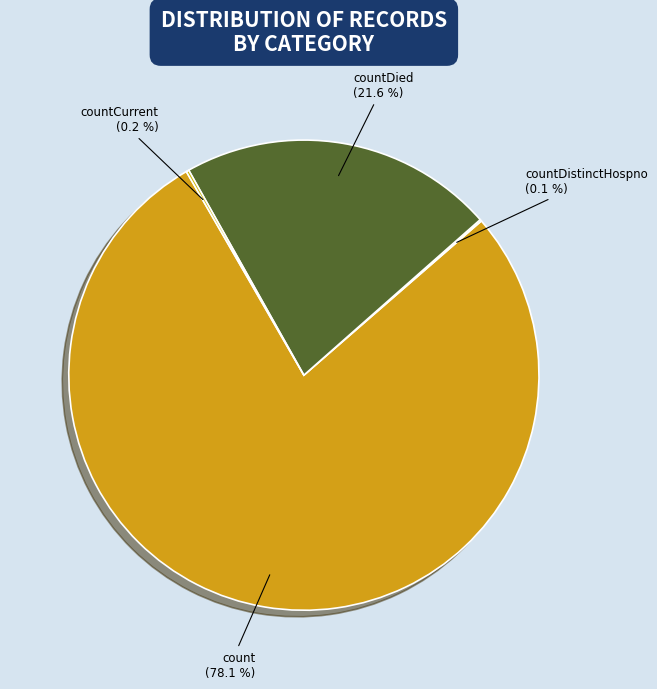

What portion of the pie excludes count?

21.9%